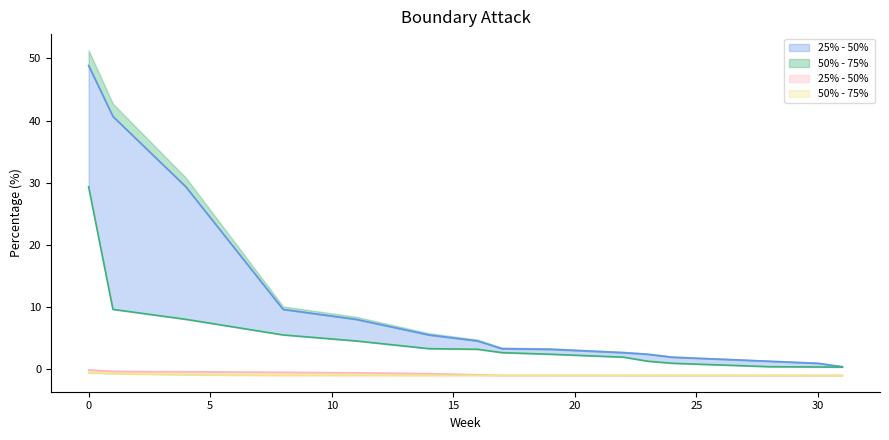

Reading right to left, what are all the values shown in this chart?

BNBUSDT_upper: 0.4	1.0	1.3	1.9	2.4	2.7	3.2	3.3	4.5	5.5	8.0	9.6	29.4	40.7	48.9
BNBUSDT_lower: -1.0	-1.0	-1.0	-1.0	-1.0	-1.0	-1.0	-1.0	-0.9	-0.7	-0.6	-0.5	-0.4	-0.3	-0.1
BNBUSDT_mid_upper: 0.3	0.4	0.4	1.0	1.3	1.9	2.4	2.7	3.2	3.3	4.5	5.5	8.0	9.6	29.4
BNBUSDT_mid_lower: -1.0	-1.0	-1.0	-1.0	-1.0	-1.0	-1.0	-1.0	-1.0	-1.0	-1.0	-1.0	-0.9	-0.7	-0.6